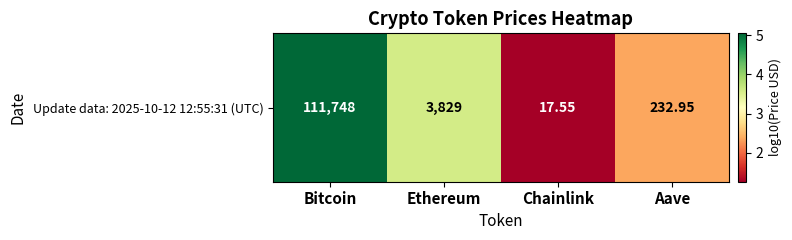

Reading right to left, transcribe all the data shown in this chart.

Aave=2.4	Chainlink=1.3	Ethereum=3.6	Bitcoin=5.0